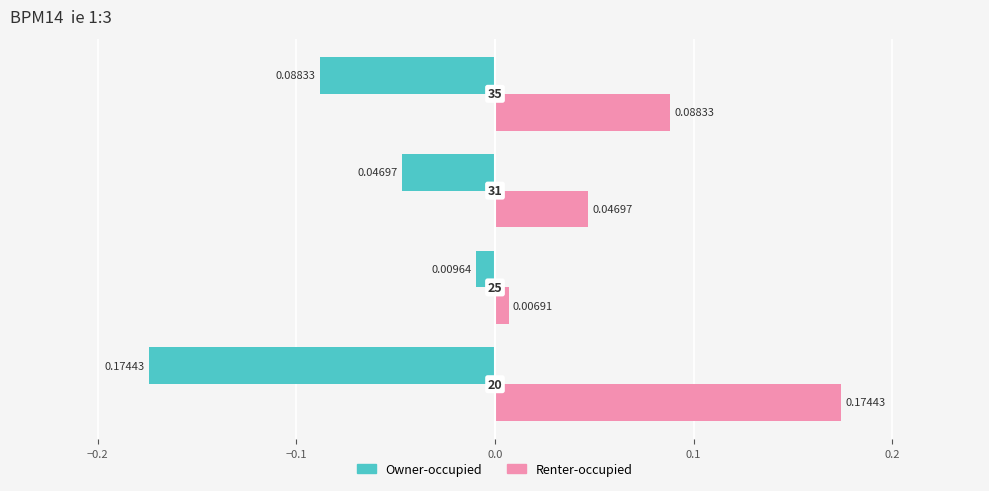

What is the sum of all Owner-occupied values?

-0.3